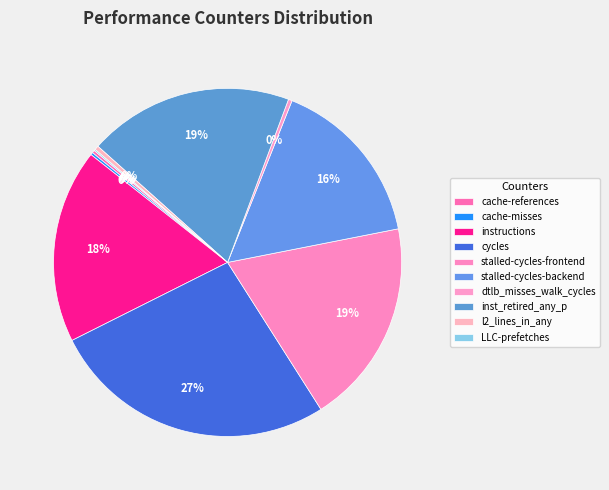

Rank the categories by value from lowest to highest.

LLC-prefetches, cache-misses, cache-references, dtlb_misses_walk_cycles, l2_lines_in_any, stalled-cycles-backend, instructions, inst_retired_any_p, stalled-cycles-frontend, cycles